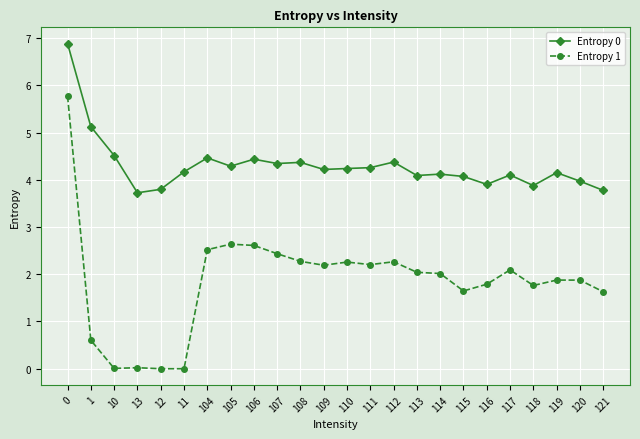

Which series changed the most between 1 and 119?

Entropy 1